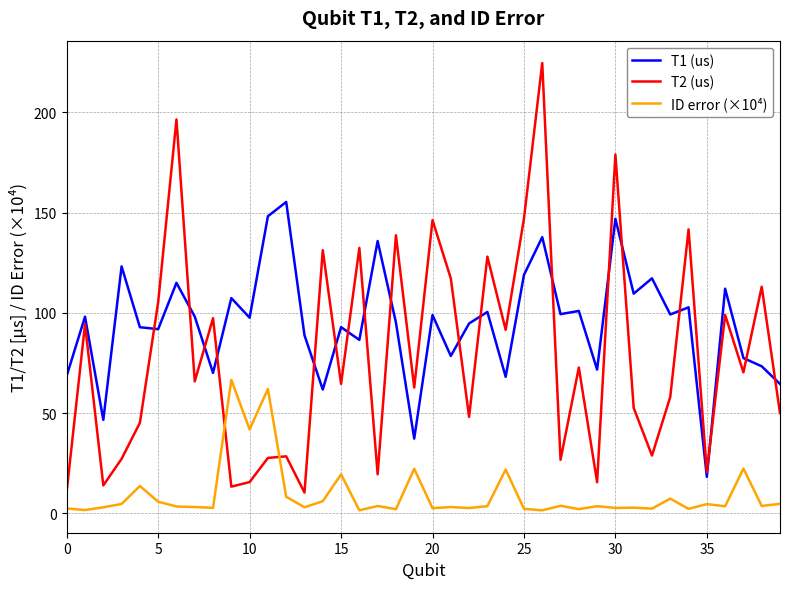

Which series has the widest spread of values?

T2 (us)